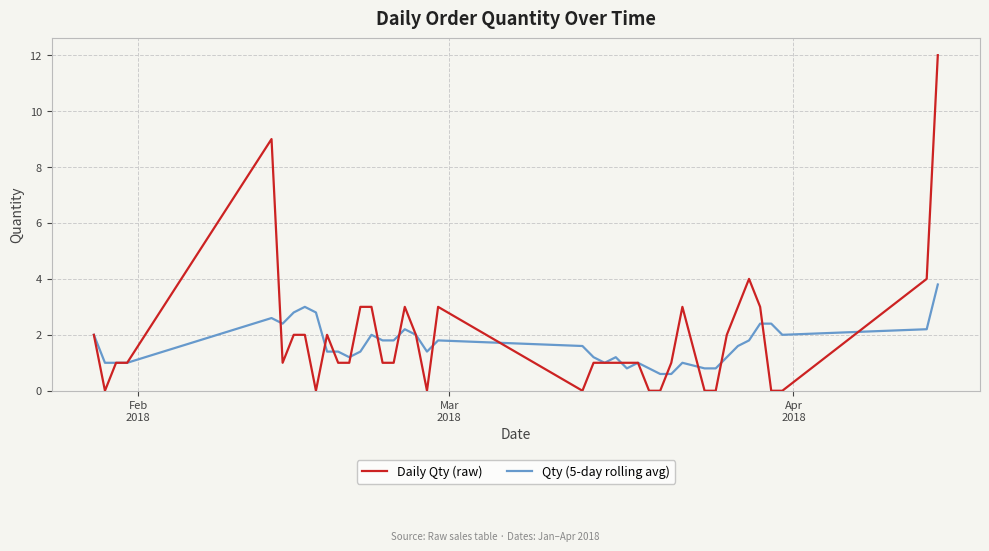

True or false: Qty (5-day rolling avg) has more than 0 interior local peaks.

True